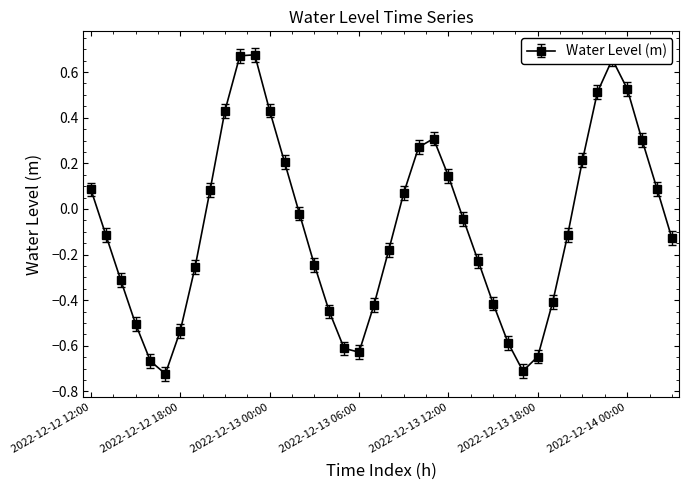

How many points are higher than both their immediate neighbors (excluding endpoints)?

3